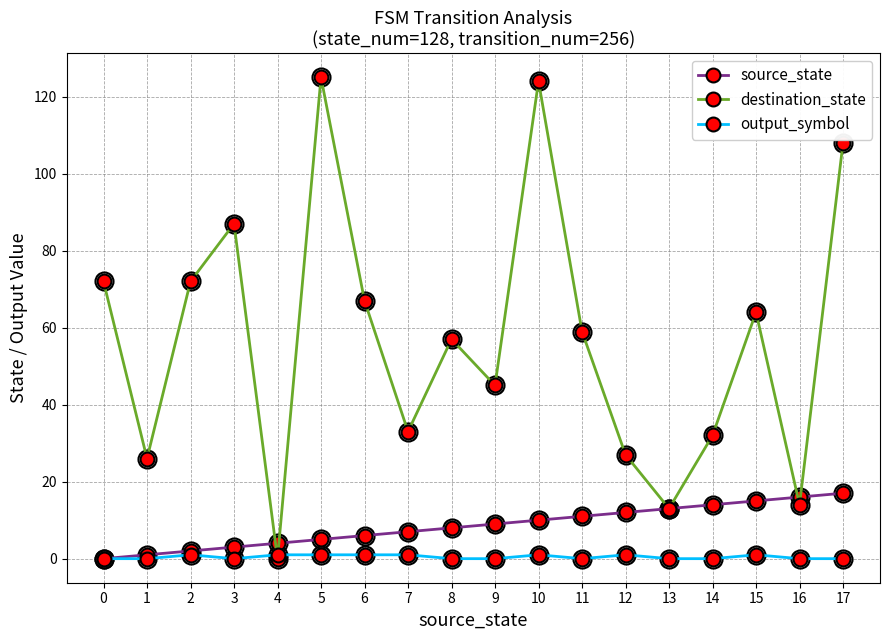

What are all the series names shown in the legend?

source_state, destination_state, output_symbol